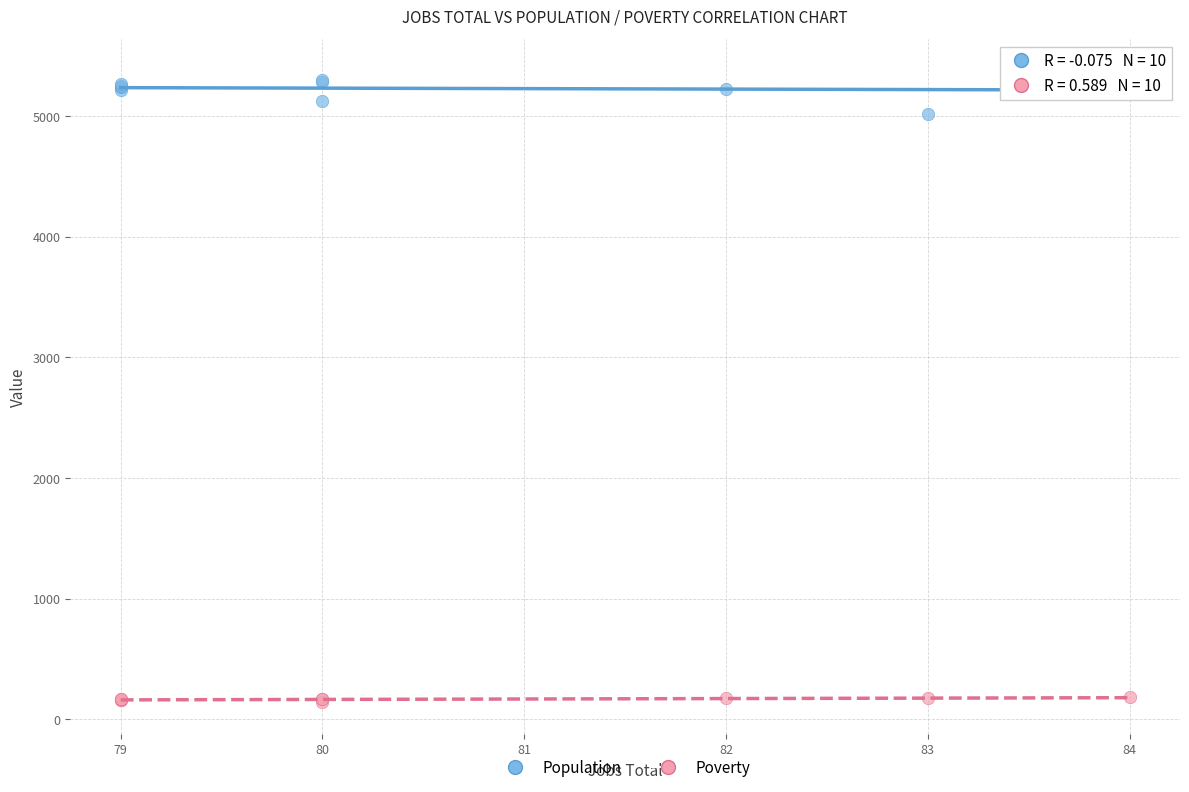

Which series has the widest spread of Y values?

Population